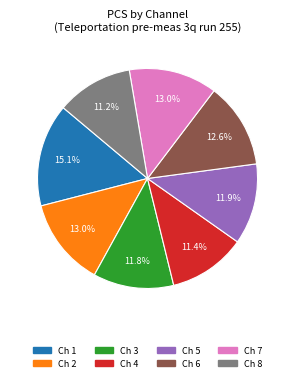

Is there any slice that represents more than half of the pie?

No